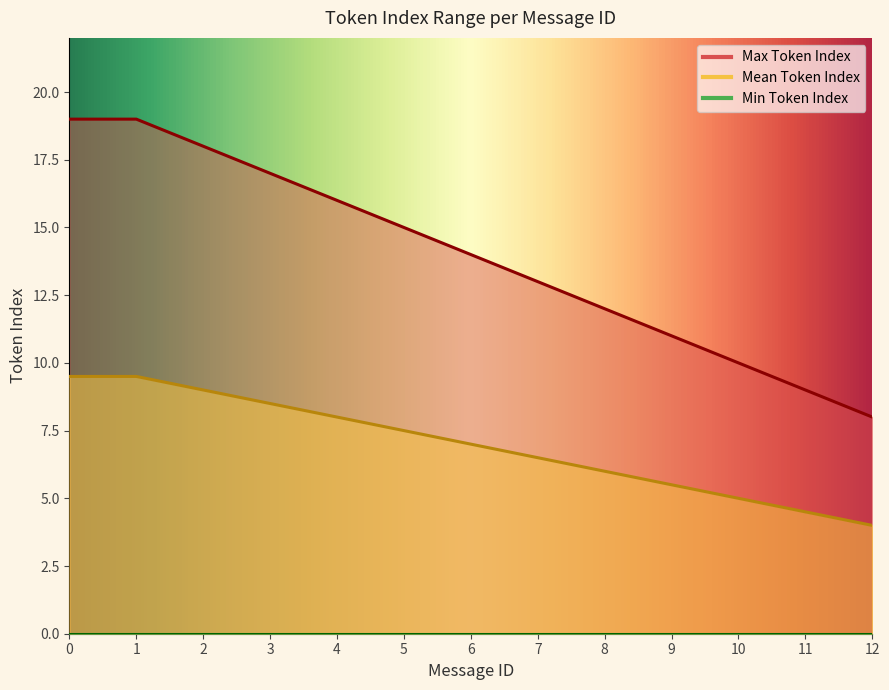

How many lines are shown in the chart?

3